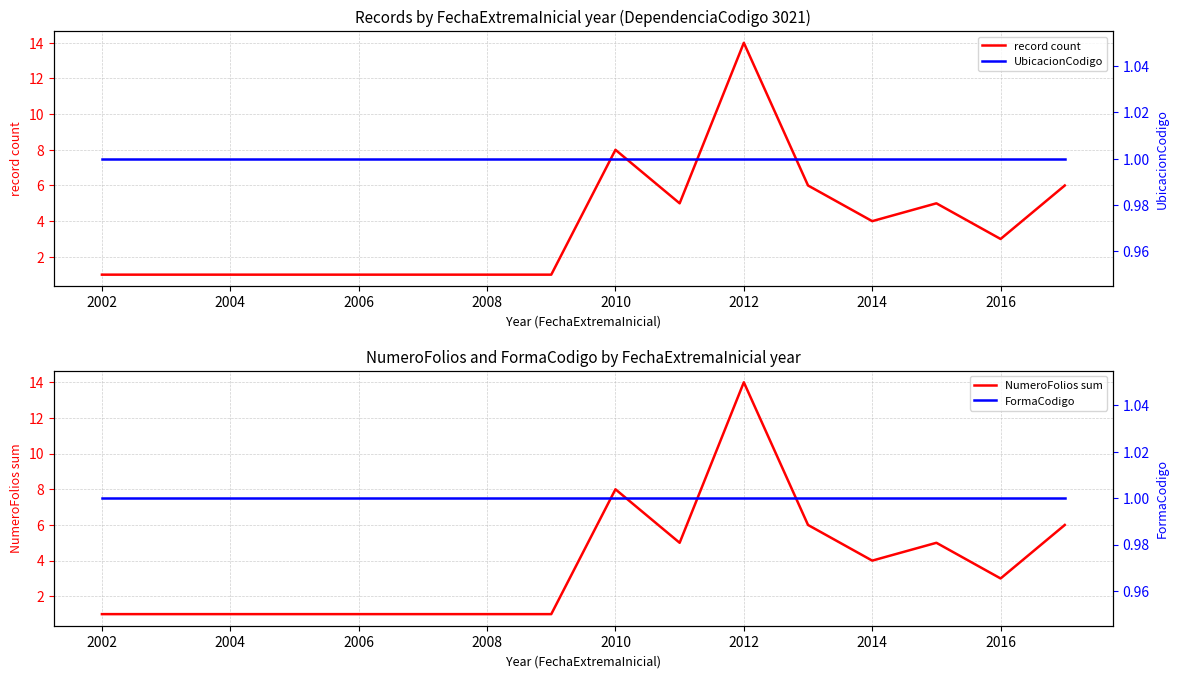

Does the chart have visible grid lines?

Yes